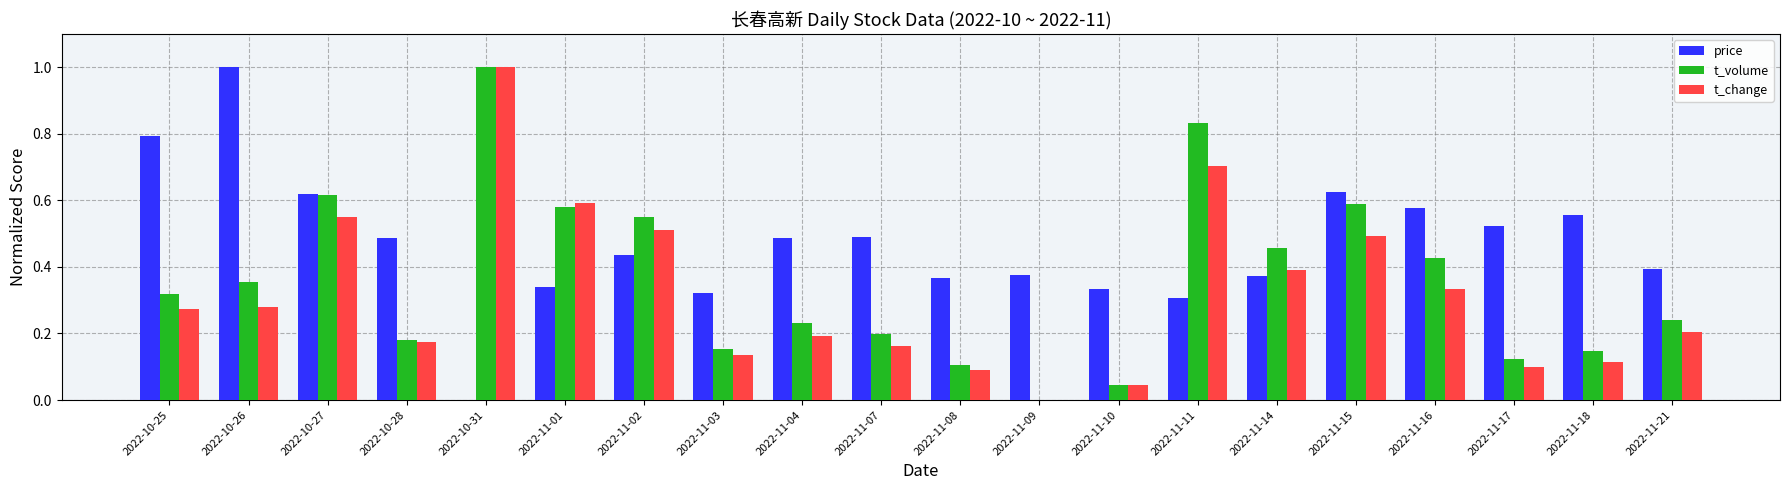

What are all the series names shown in the legend?

price, t_volume, t_change